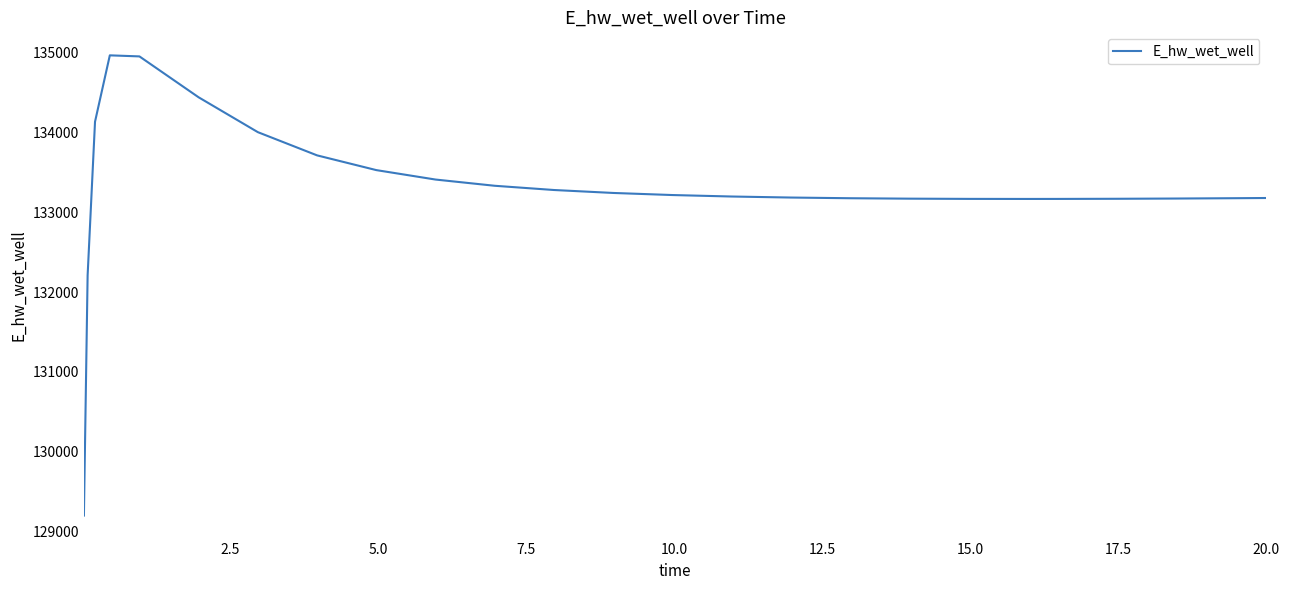

What is the difference between the maximum and minimum values?

5772.7